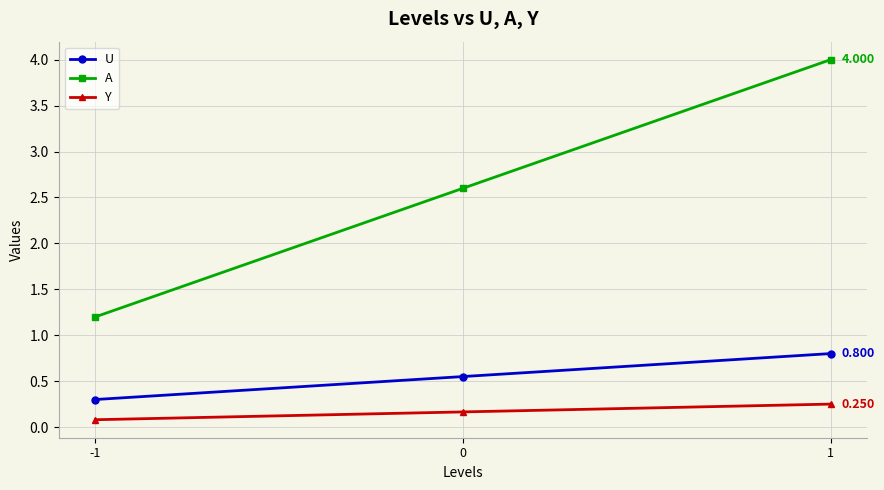

How many data points does each series have?

3